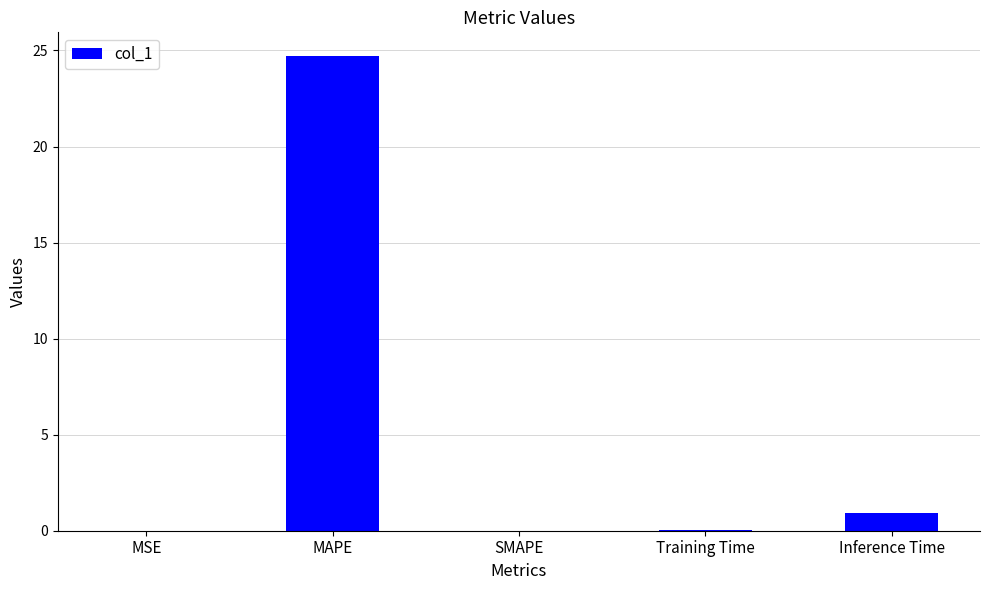

Between Training Time and MAPE, which is larger?

MAPE